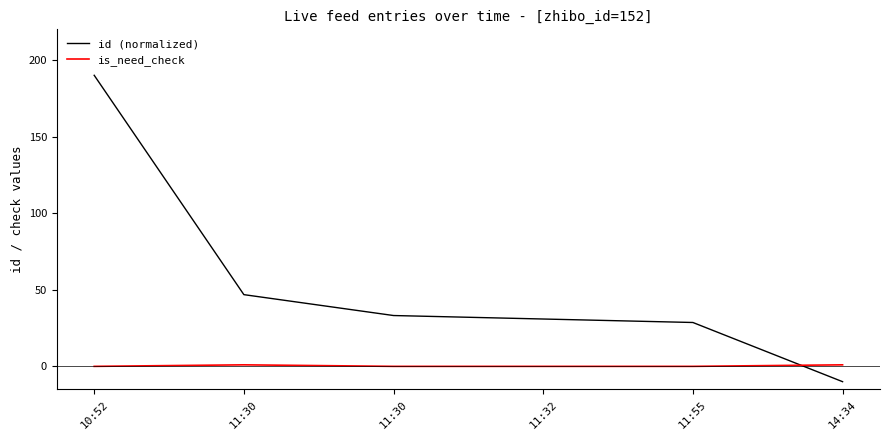

Which series ends up on top after the final intersection of id (normalized) and is_need_check?

is_need_check